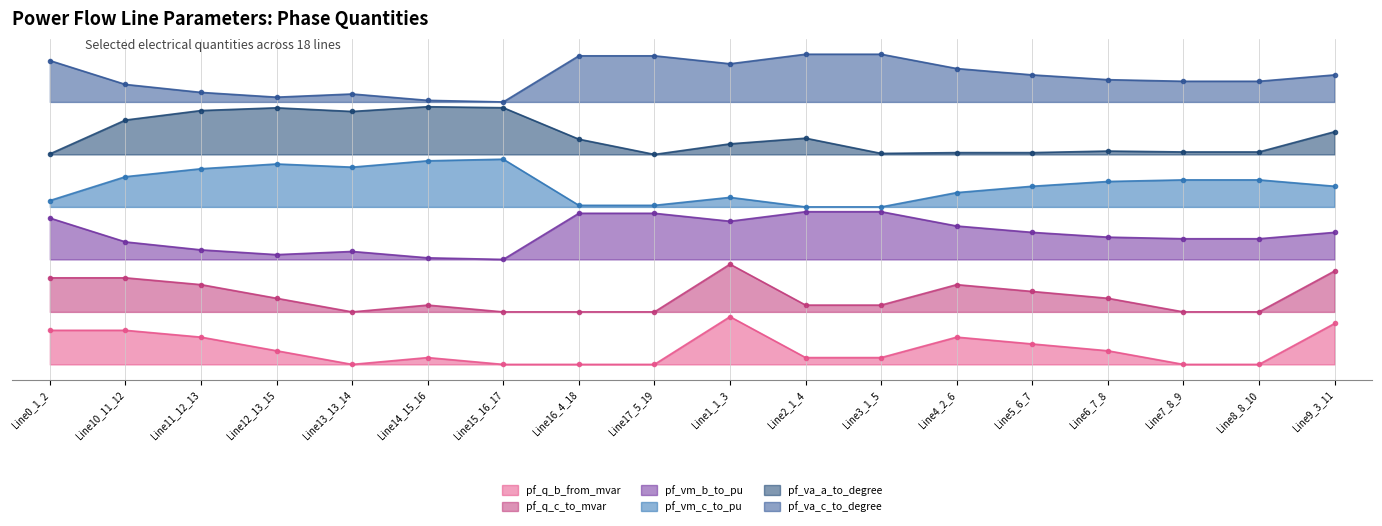

The value of pf_q_b_from_mvar at Line2_1_4 is 0.1. True or false?

True